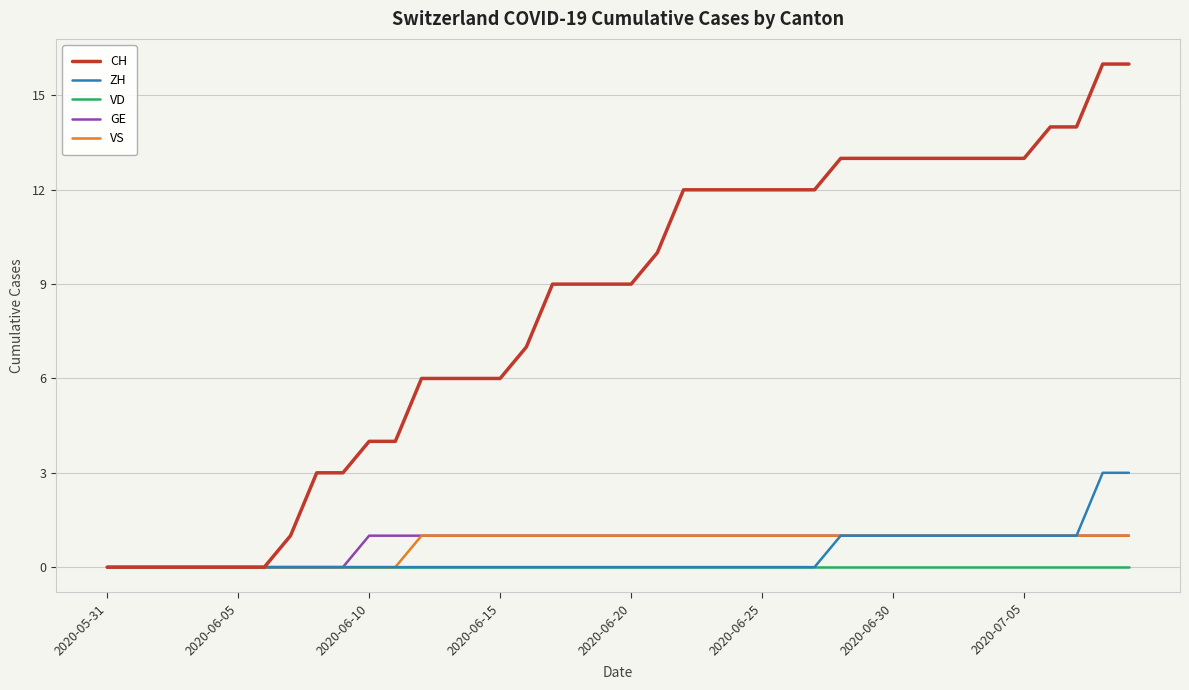

Which series has the largest total across all categories?

CH